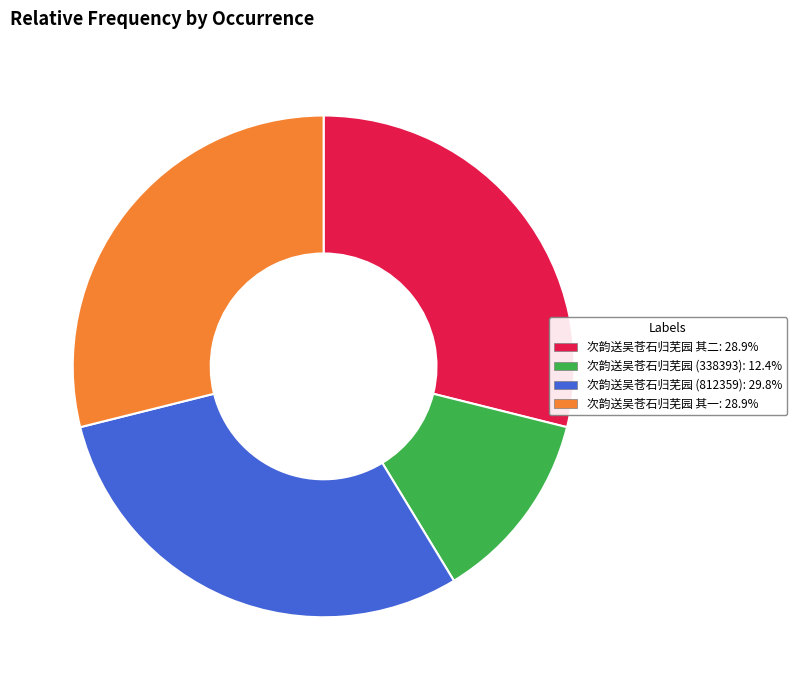

Is there a majority slice in this chart?

No